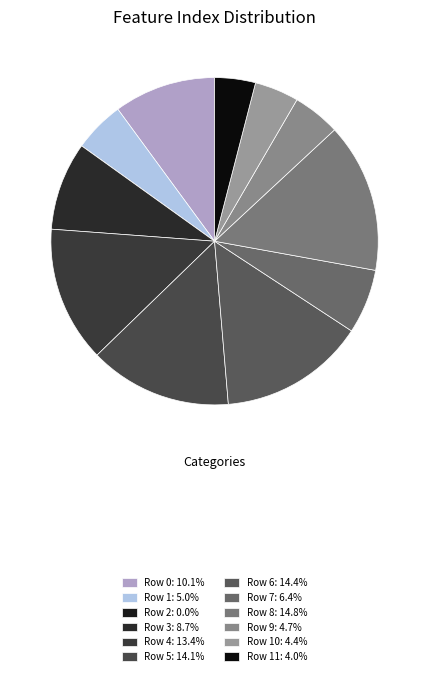

How many slices are in this pie chart?

12